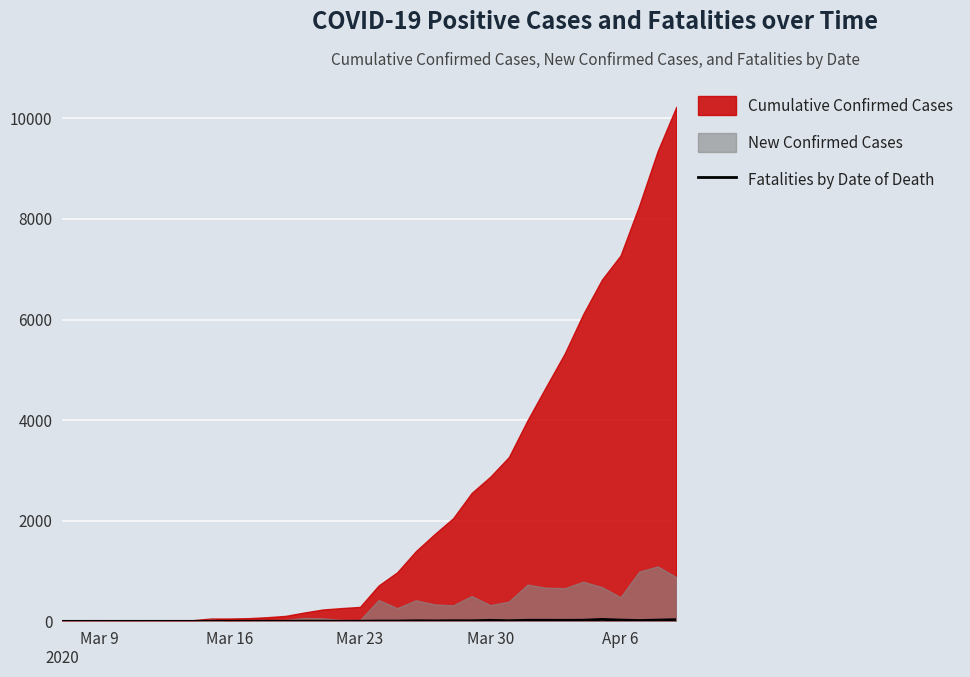

Reading left to right, what are all the values shown in this chart?

0	0	0	0	0	0	0	0	1	1	2	2	0	3	2	1	2	6	6	11	9	12	11	20	12	21	21	20	22	38	25	16	25	33